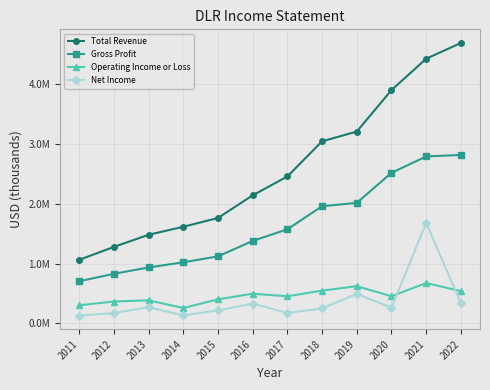

Is it true that Operating Income or Loss equals 988993 at 2019?

False